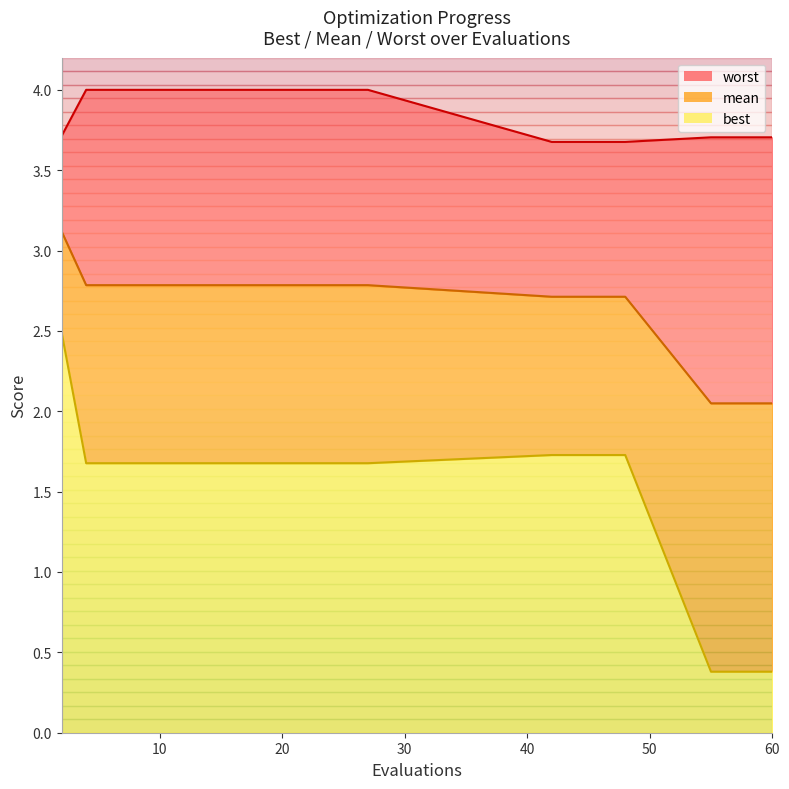

What are all the series names shown in the legend?

mean, best, worst